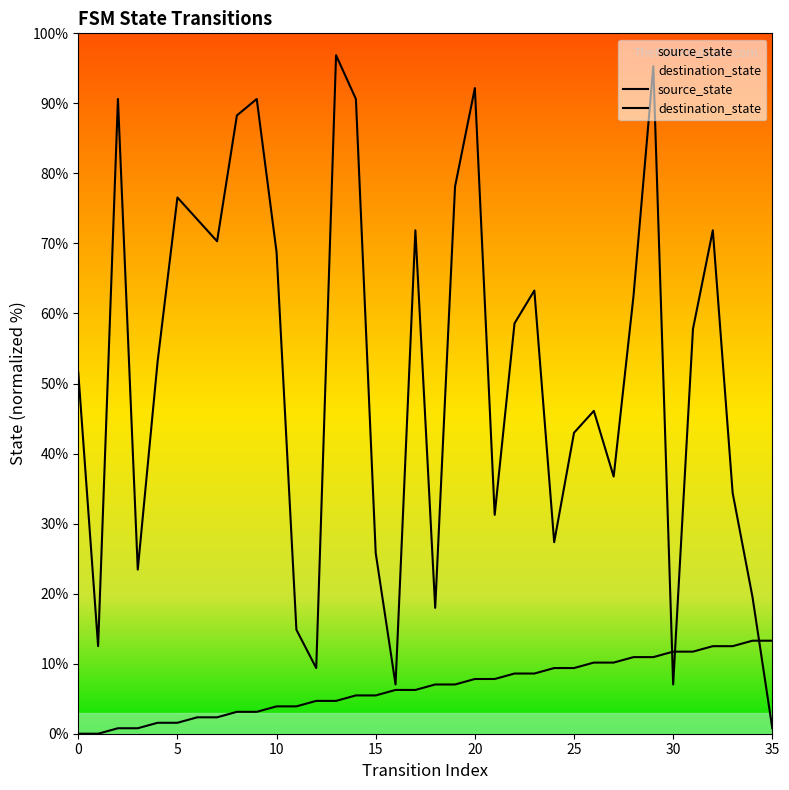

How many times do source_state and destination_state cross each other?

3